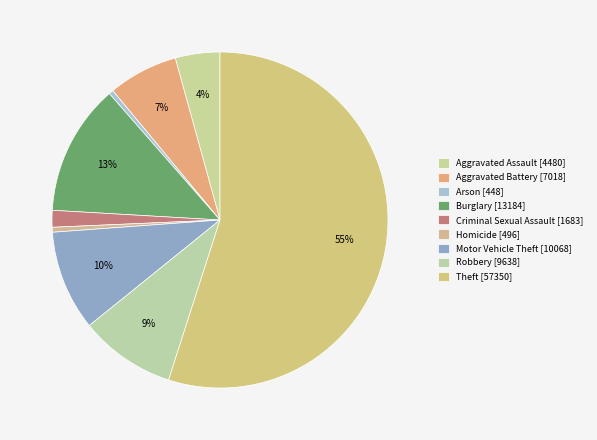

Count the number of slices in the pie.

9